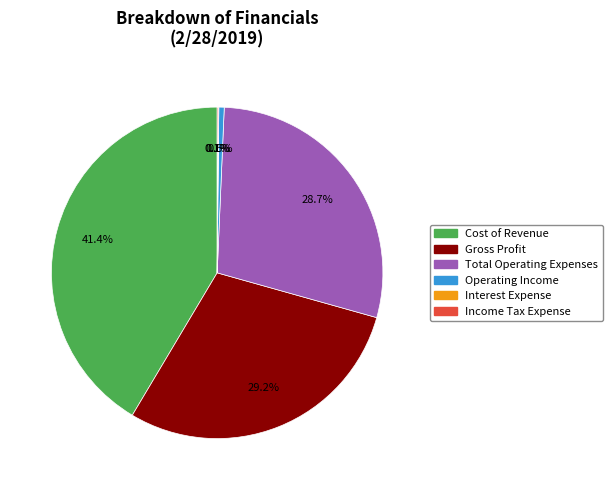

What portion of the pie excludes Total Operating Expenses?

71.3%